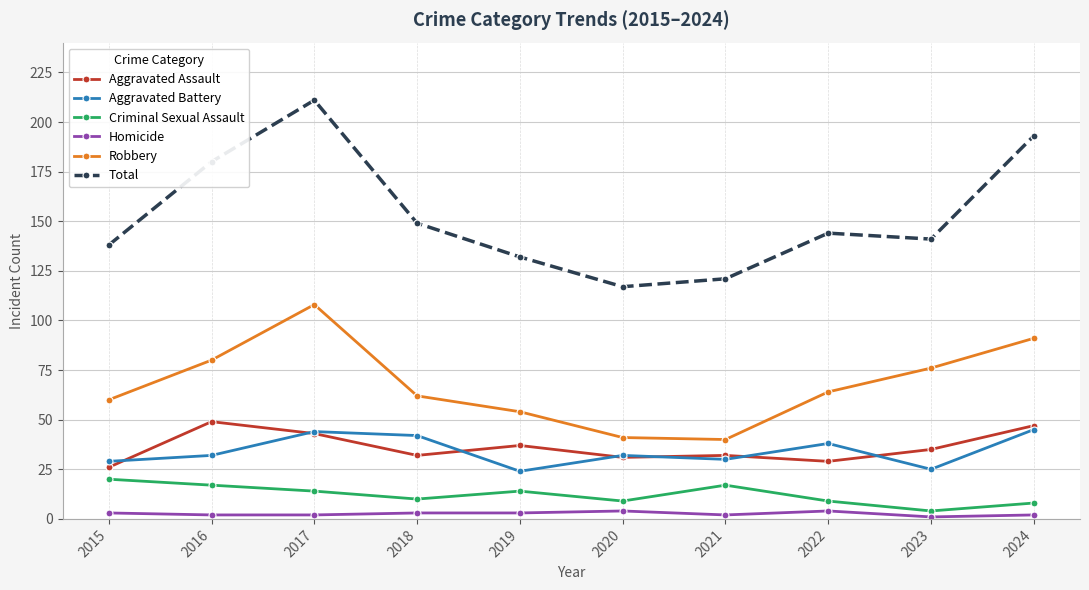

Reading left to right, what are all the values shown in this chart?

Aggravated Assault: 2015=26	2016=49	2017=43	2018=32	2019=37	2020=31	2021=32	2022=29	2023=35	2024=47
Aggravated Battery: 2015=29	2016=32	2017=44	2018=42	2019=24	2020=32	2021=30	2022=38	2023=25	2024=45
Criminal Sexual Assault: 2015=20	2016=17	2017=14	2018=10	2019=14	2020=9	2021=17	2022=9	2023=4	2024=8
Homicide: 2015=3	2016=2	2017=2	2018=3	2019=3	2020=4	2021=2	2022=4	2023=1	2024=2
Robbery: 2015=60	2016=80	2017=108	2018=62	2019=54	2020=41	2021=40	2022=64	2023=76	2024=91
Total: 2015=138	2016=180	2017=211	2018=149	2019=132	2020=117	2021=121	2022=144	2023=141	2024=193